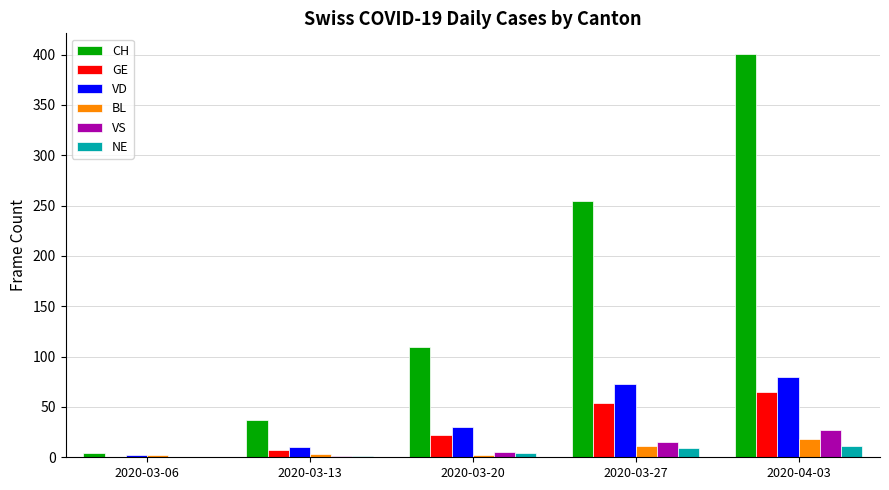

Which series has the largest total across all categories?

CH